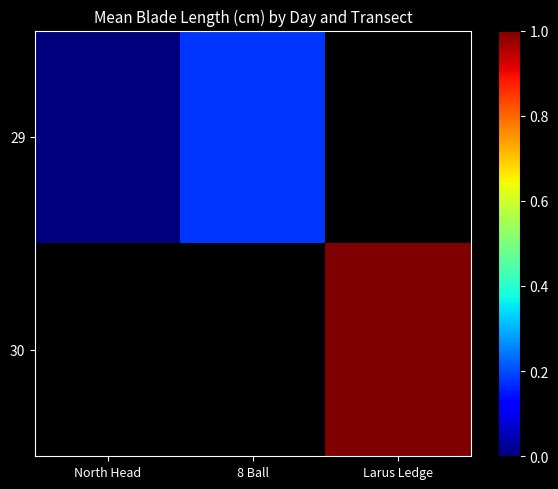

Is it true that 29 equals -0.1 at North Head?

False